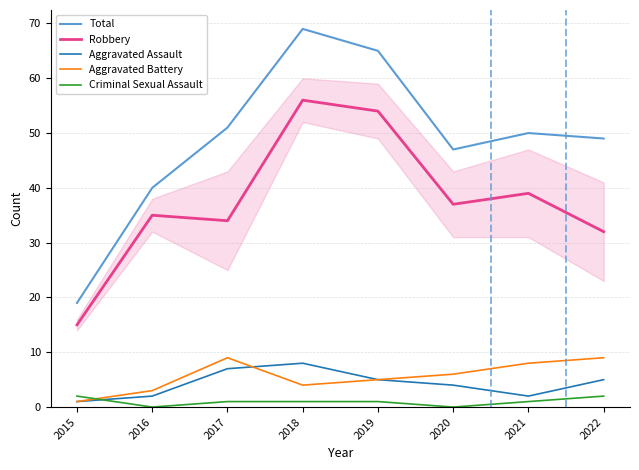

True or false: Aggravated Battery and Aggravated Assault intersect in this chart.

True